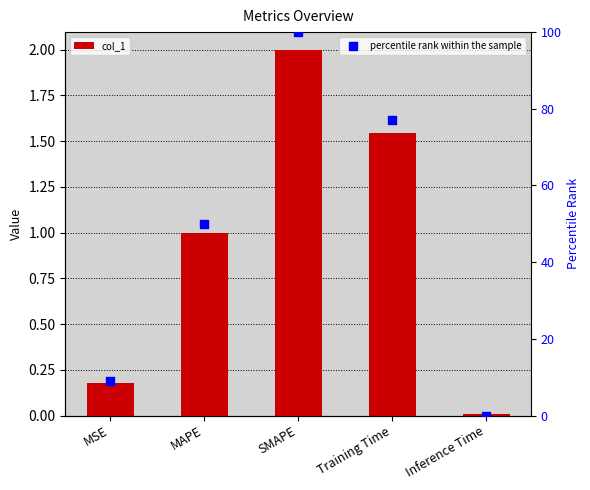

Which series reaches the minimum Y coordinate?

percentile rank within the sample